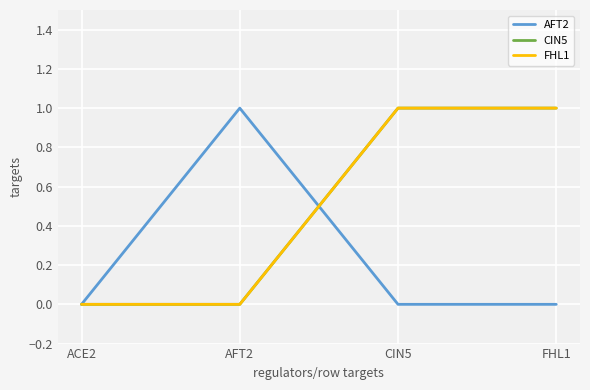

Which series has the largest total across all categories?

CIN5